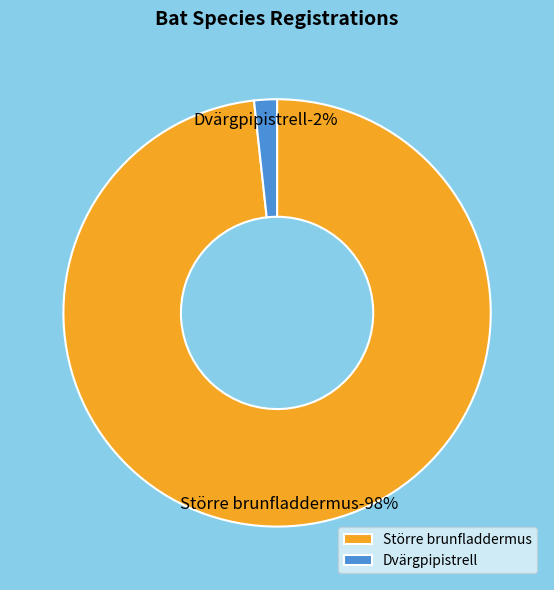

Is Dvärgpipistrell the majority of the pie?

No